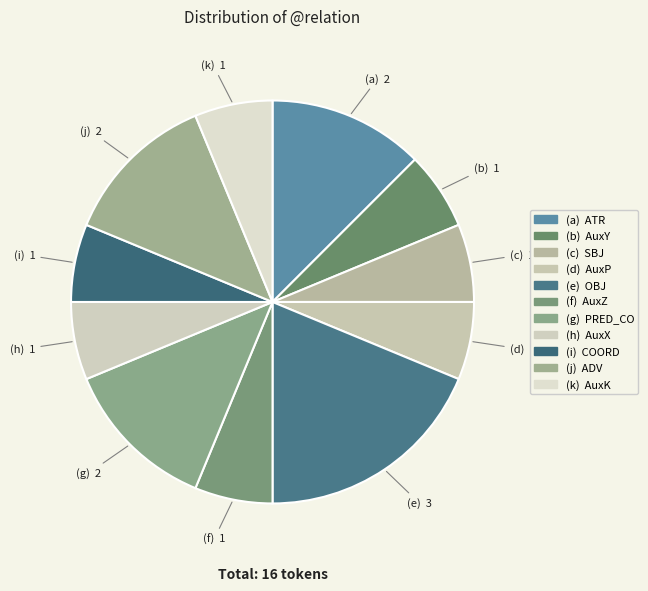

Count the number of slices in the pie.

11